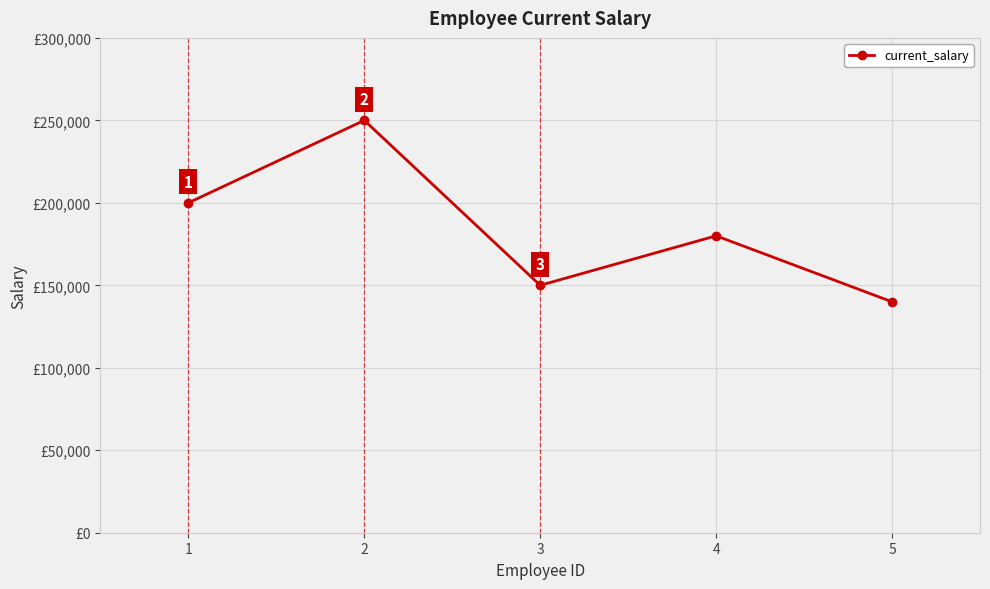

List the labels in order of value, largest first.

2, 1, 4, 3, 5